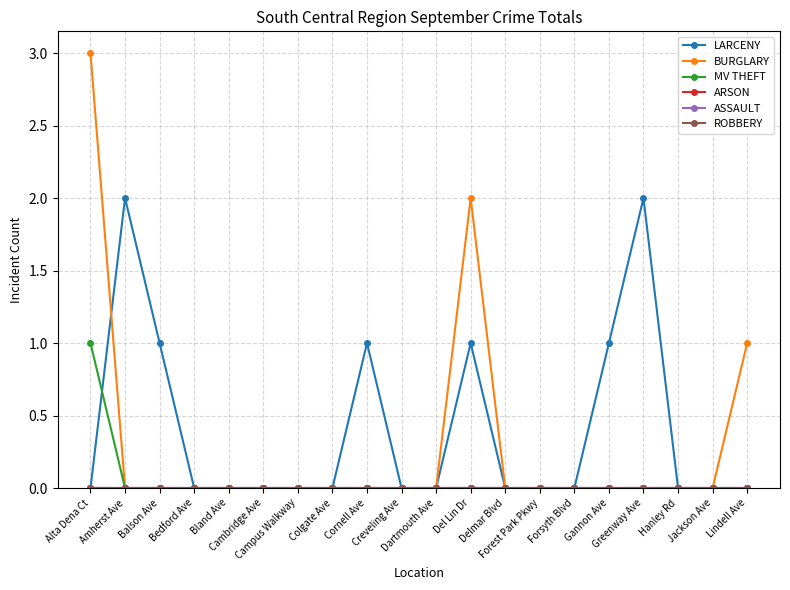

What position from the left is Colgate Ave?

8